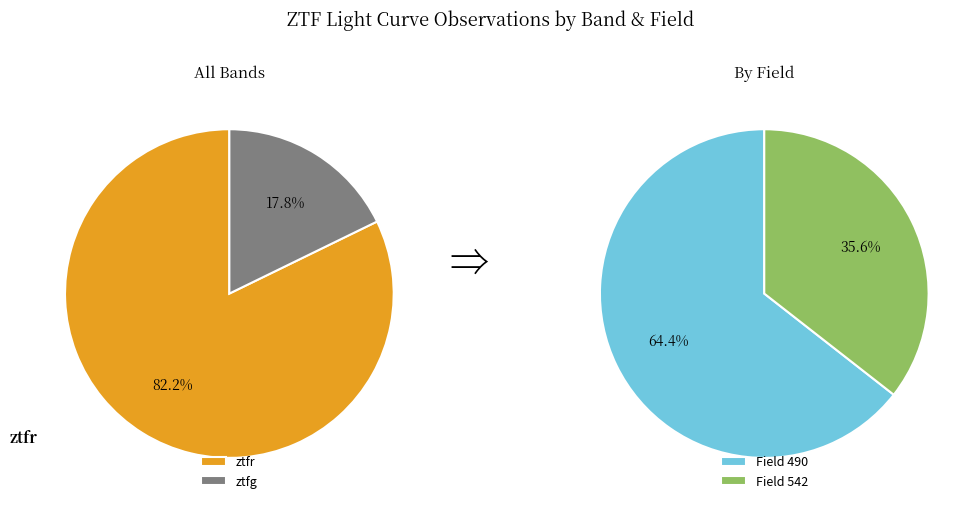

The ztfg slice represents 18% of the pie. True or false?

True